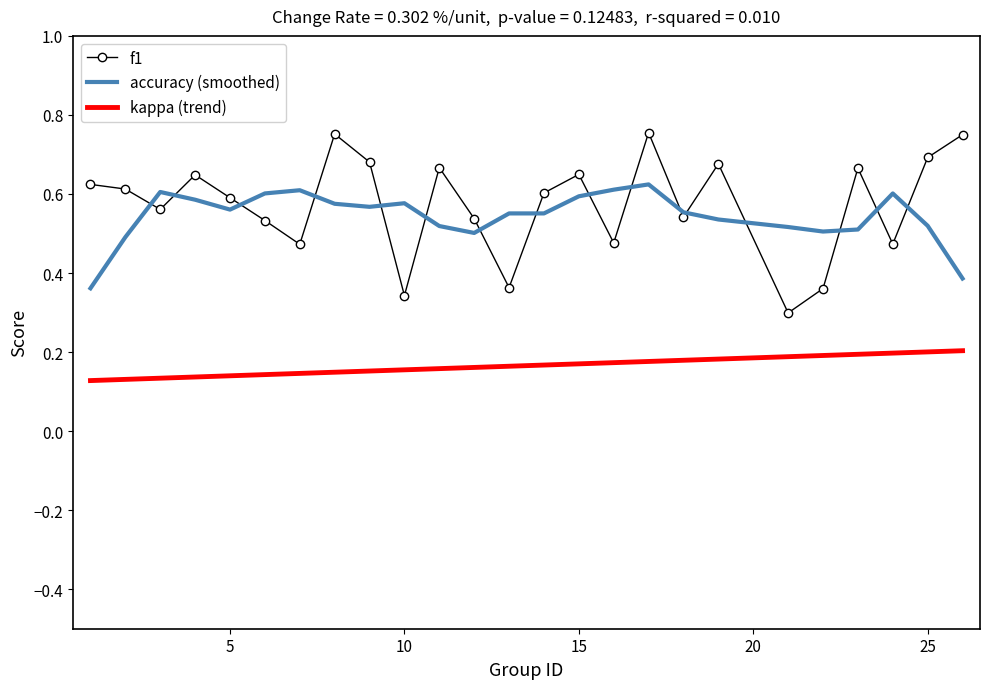

What is the difference between the highest and lowest values at 22?

0.3